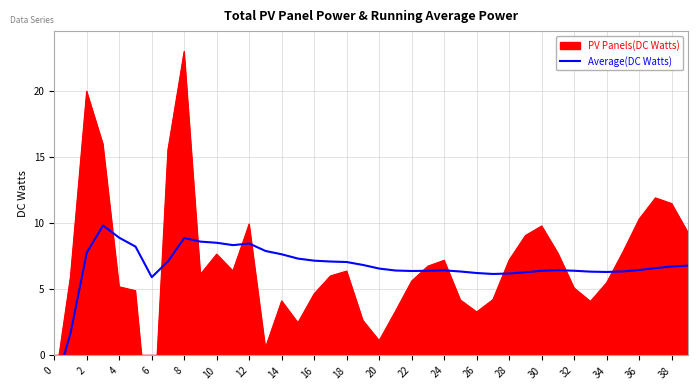

What is the average value?

6.7